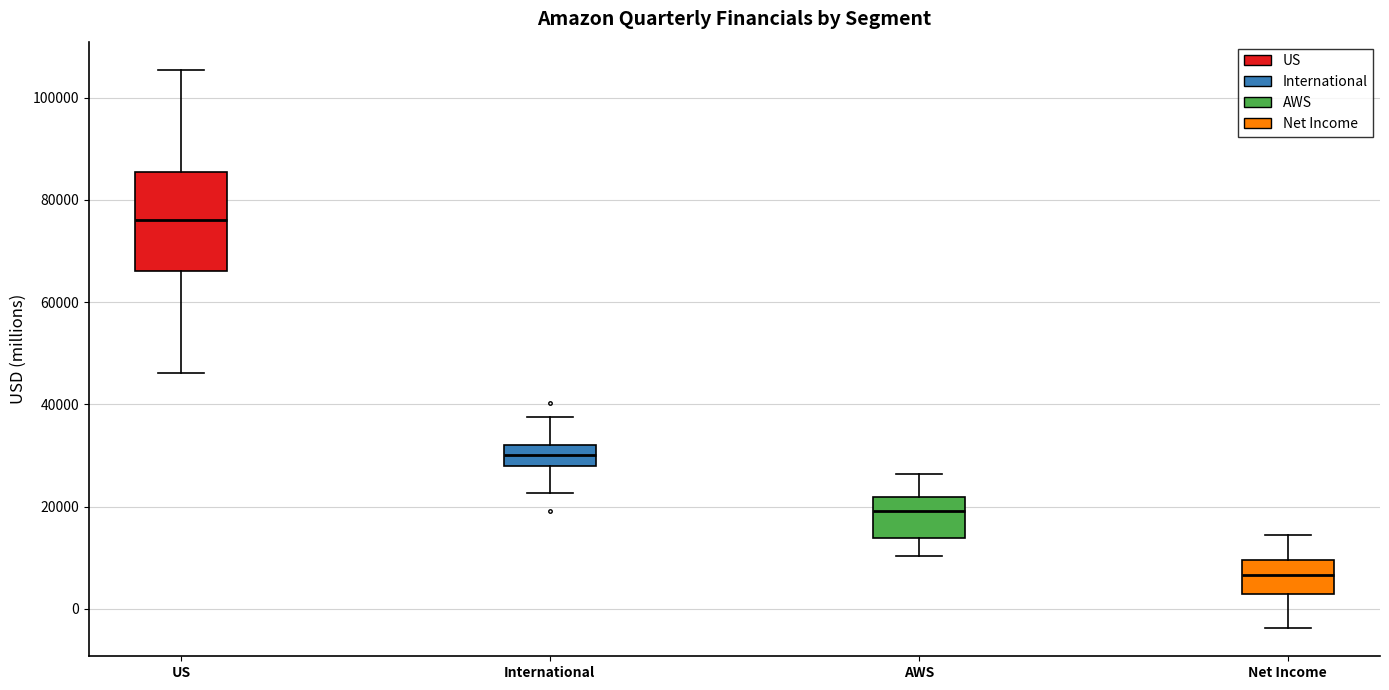

Reading left to right, read every box against the y-axis: the position of its median line, the range the box covers, and the ends of its whiskers. The values are not printed on the chart, so give them approximately, as read against the axis.

US: median 76000, box 66000 to 86000, whiskers 46000 to 106000
International: median 30000, box 28000 to 32000, whiskers 22000 to 38000
AWS: median 20000, box 14000 to 22000, whiskers 10000 to 26000
Net Income: median 6000, box 2000 to 10000, whiskers -4000 to 14000